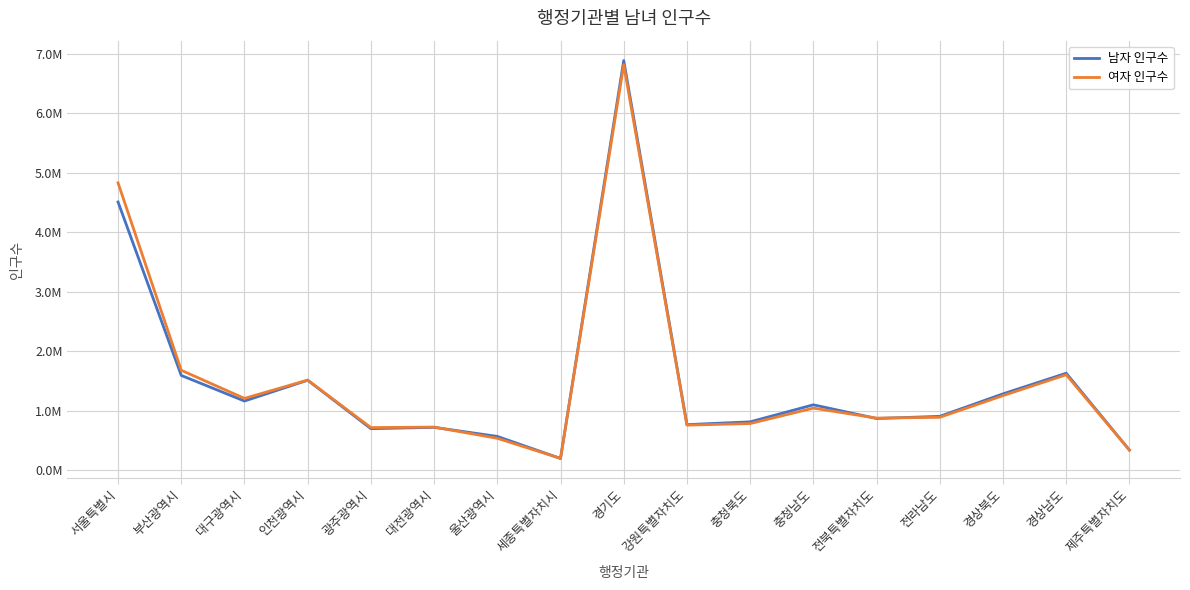

Is this an area chart (filled region under the line)?

No